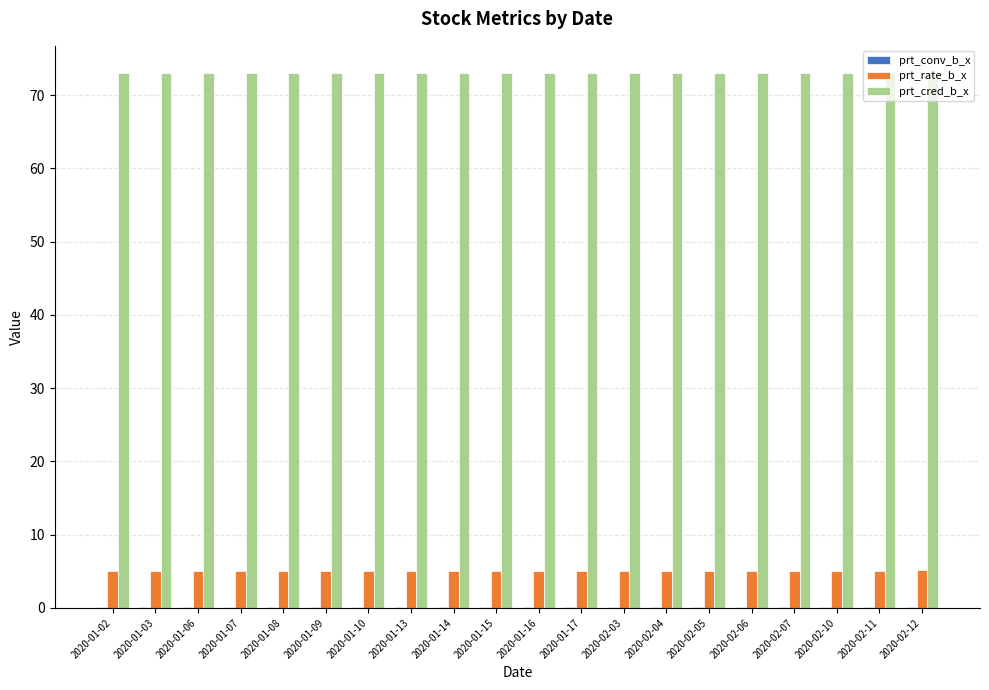

What is the maximum value shown in the chart?

73.1